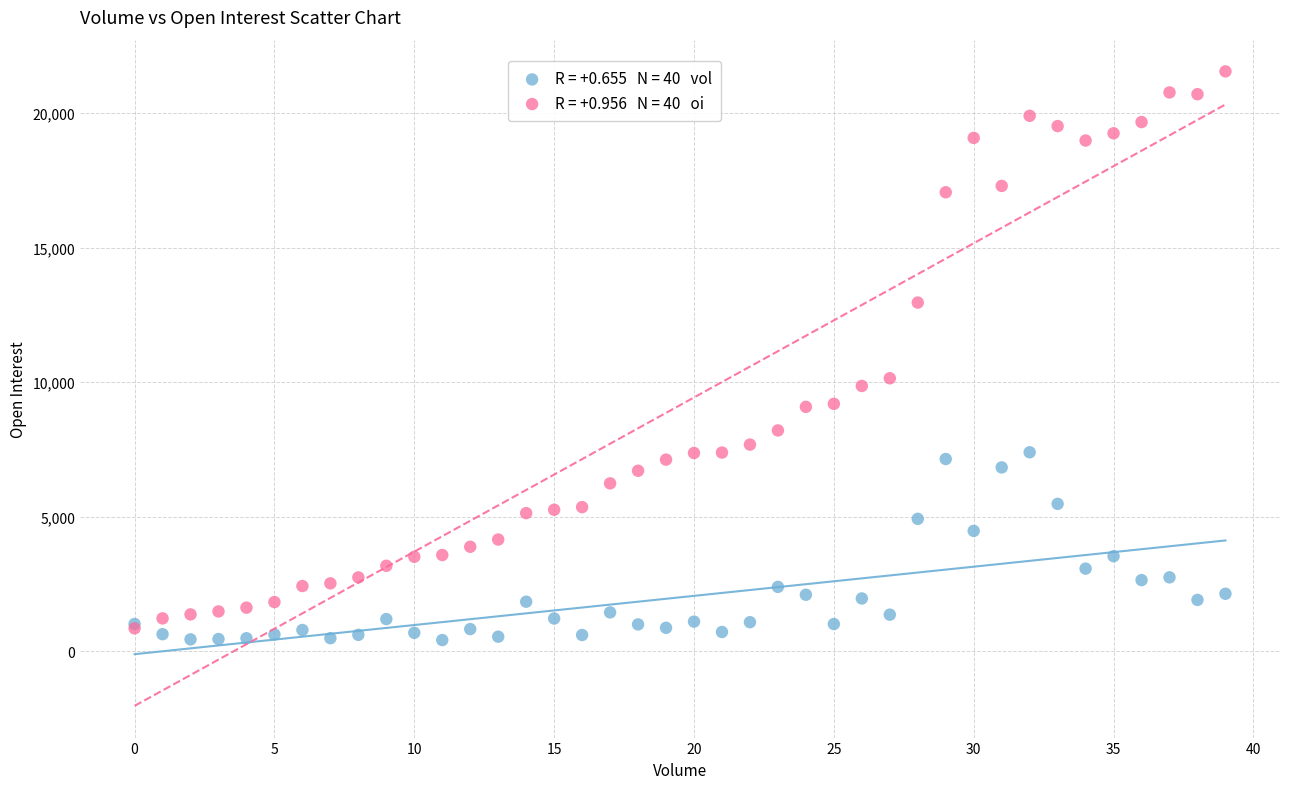

Across all series, what Y value is closest to 10981?

10144